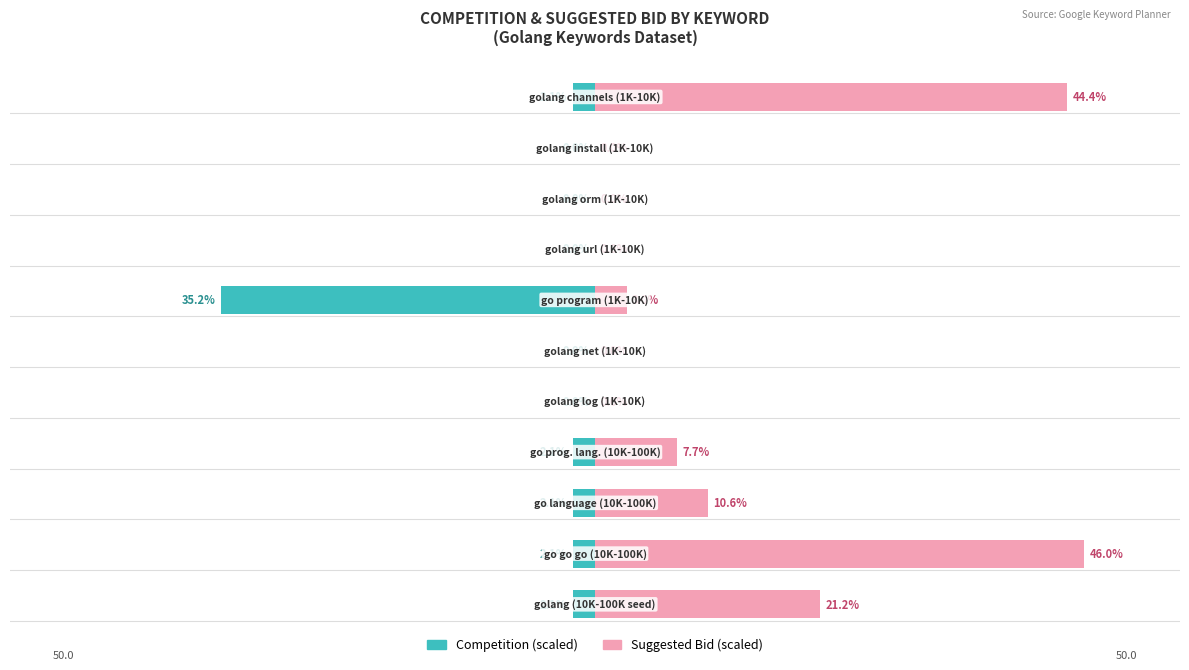

What are all the series names shown in the legend?

Competition, Suggested Bid (scaled)